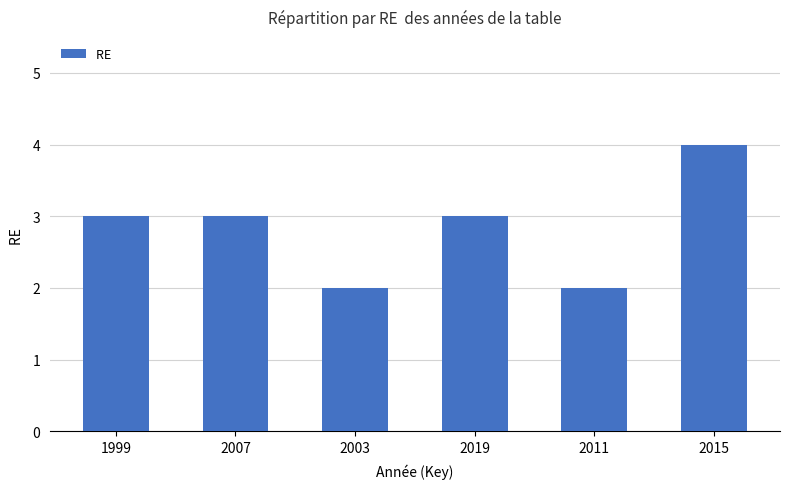

How many data points does each series have?

6